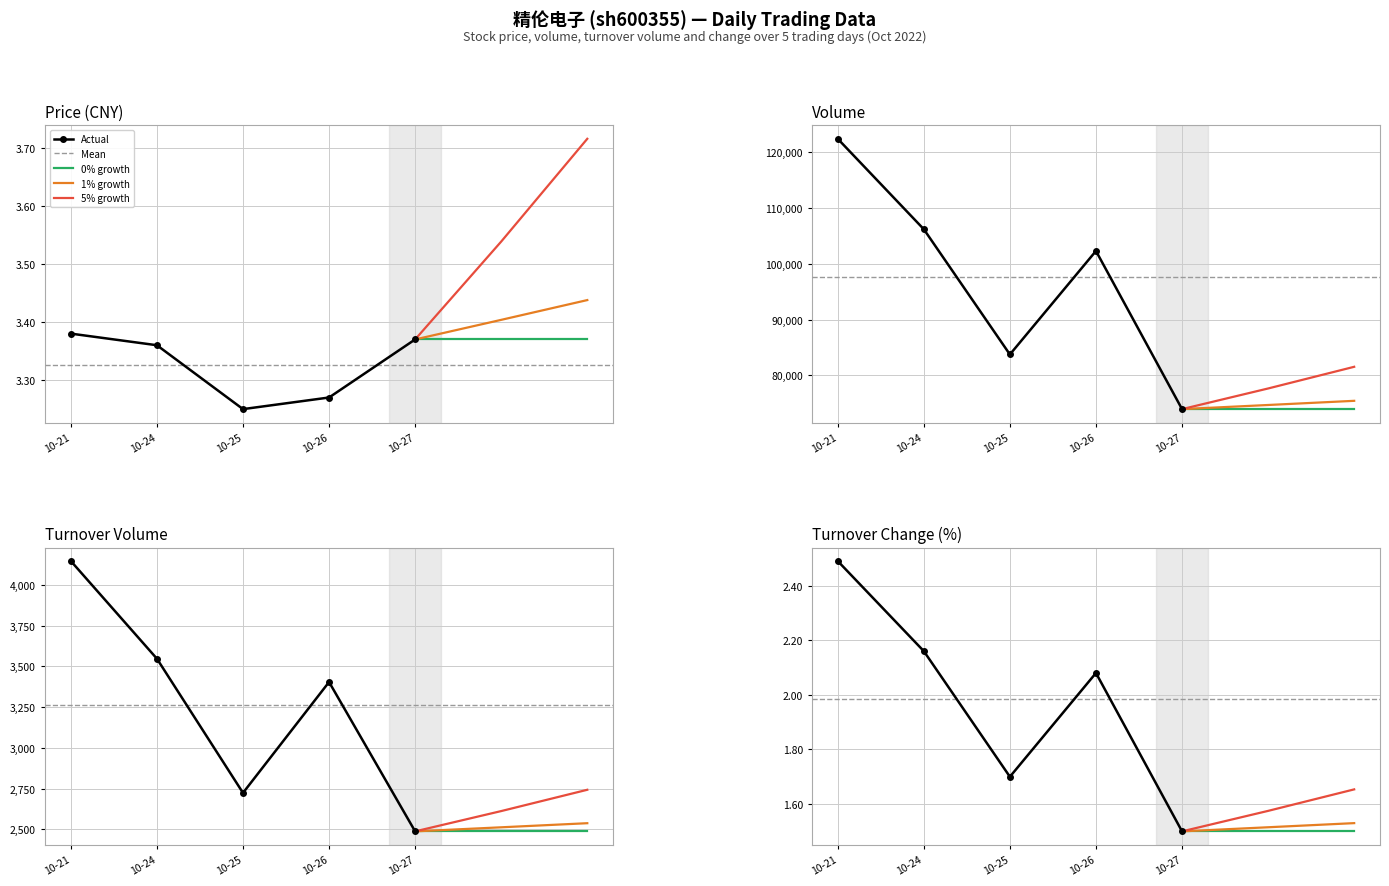

At which label does t_volume reach its minimum?

10-27